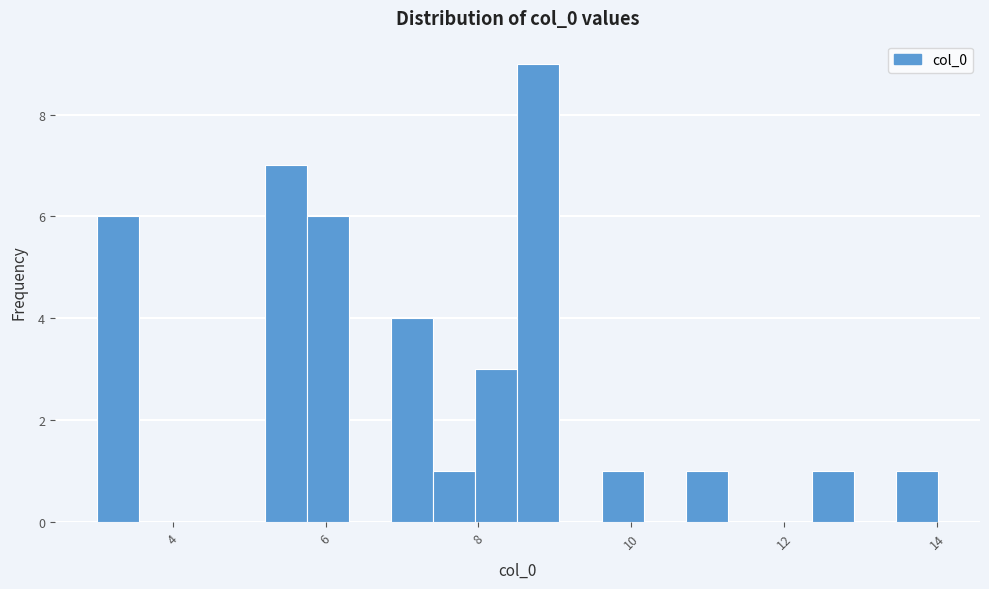

Around what value on the x-axis is the tallest bar? Give the approximate position of its centre, as read against the axis.

8.8